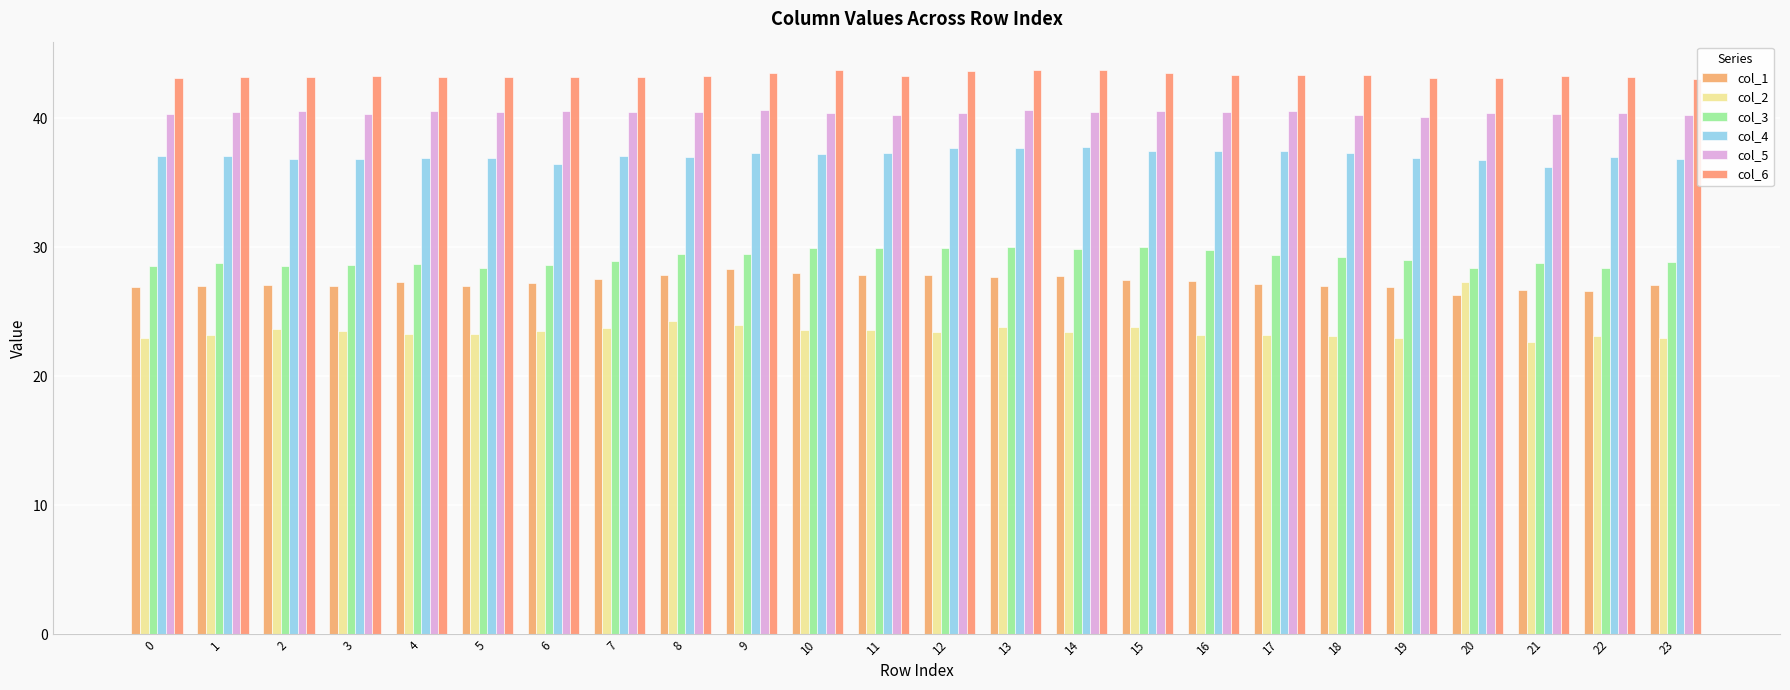

What is the approximate value of col_5 at 23?

40.2